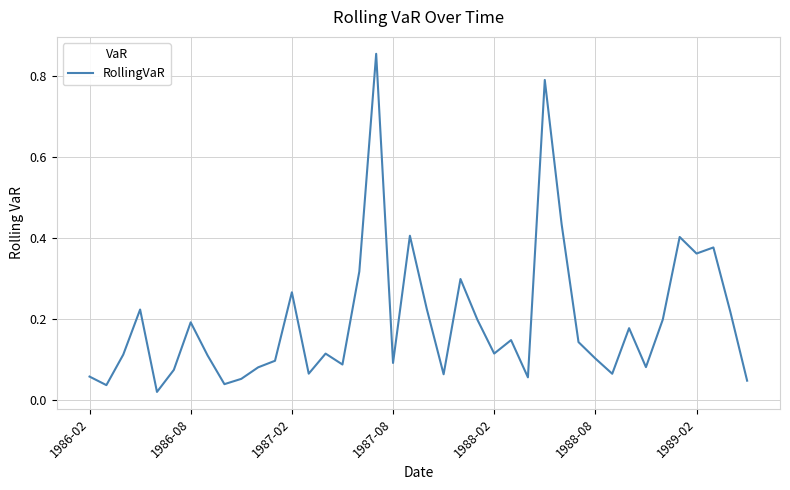

The chart shows a value of 0.3 at 1986-08. True or false?

False